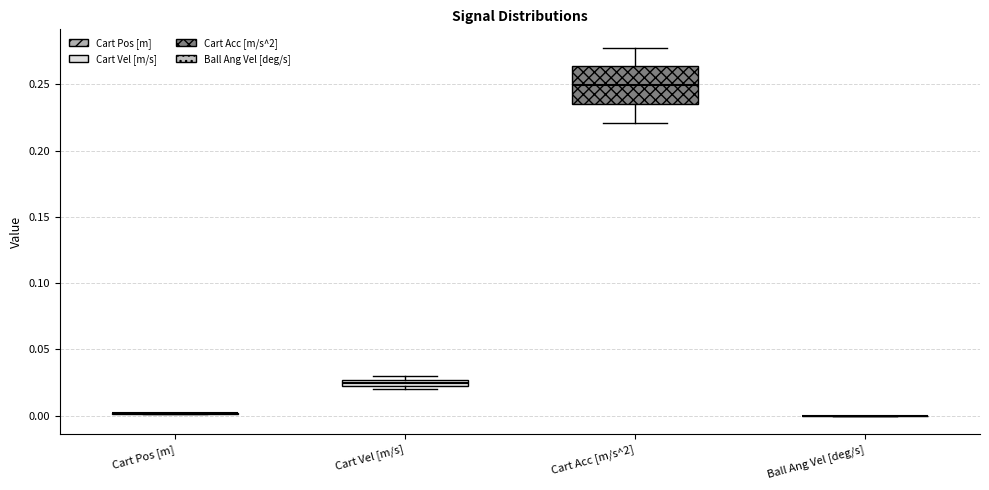

Which box is the tallest, from its lower edge to its upper edge?

Cart Acc [m/s^2]